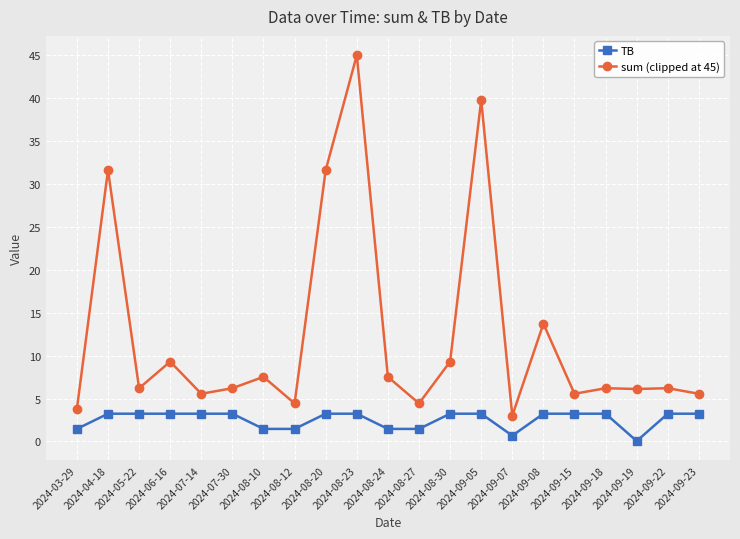

Is the value of sum (clipped at 45) at 2024-04-18 greater than the value of TB at 2024-09-23?

Yes